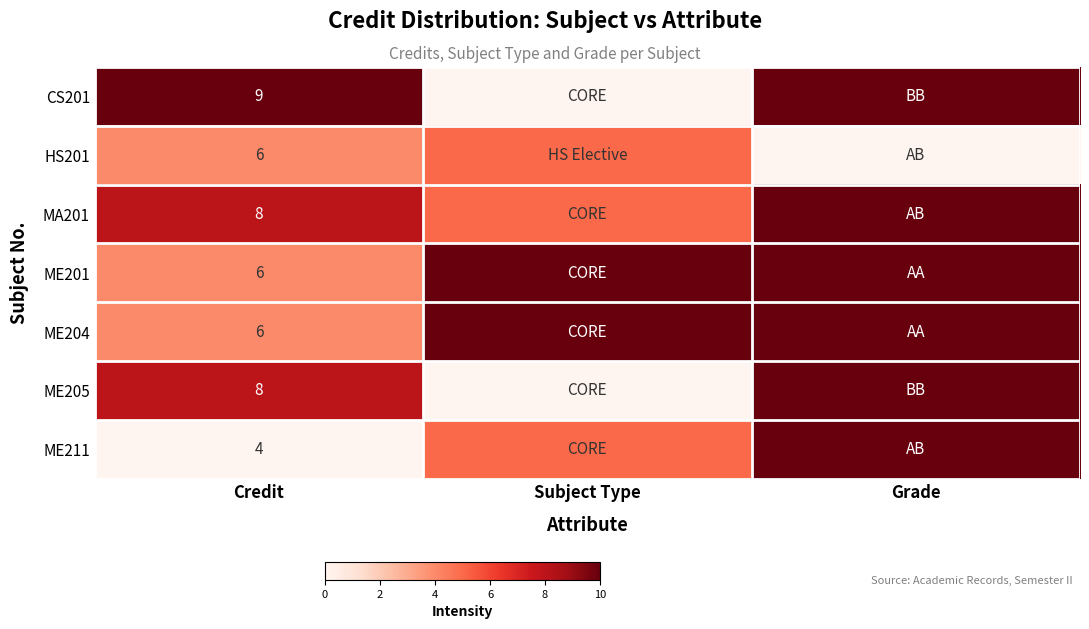

At how many categories does at least one series exceed 0?

3